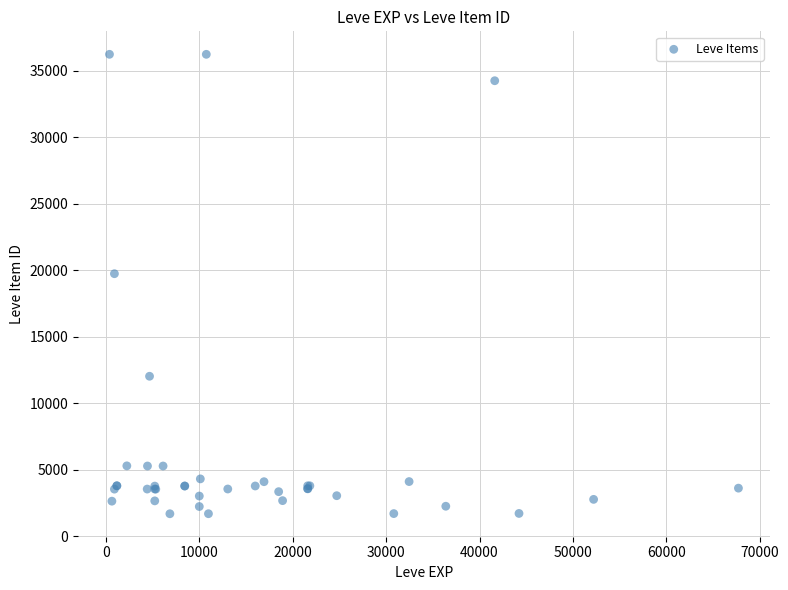

What Y value in the scatter plot is closest to 18967?

19744